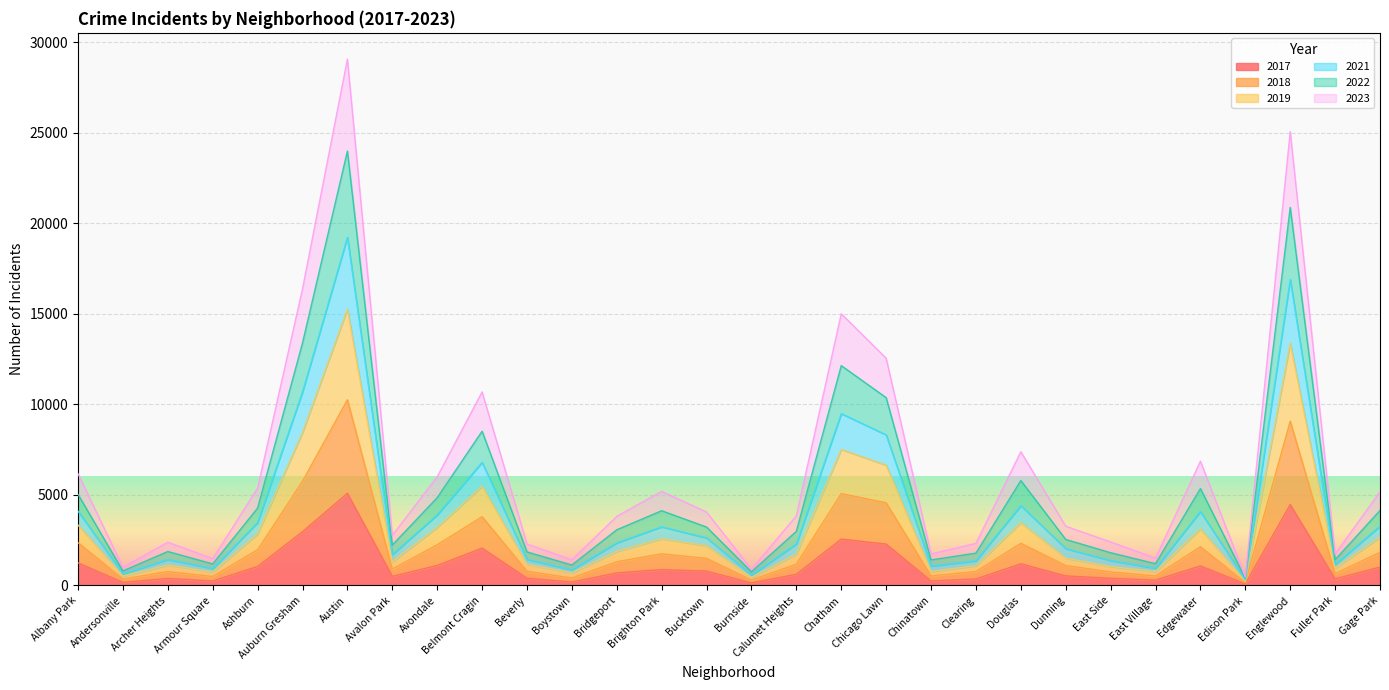

At which label does 2017 first exceed 697?

Albany Park